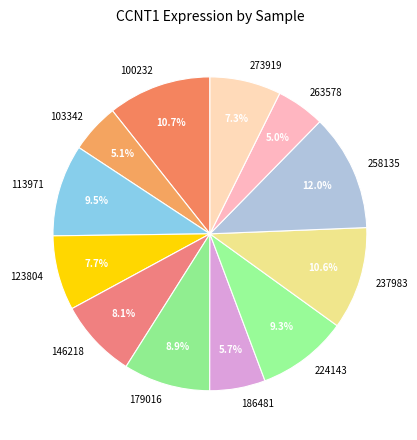

What is the ratio of the value at 100232 to the value at 258135?

0.9